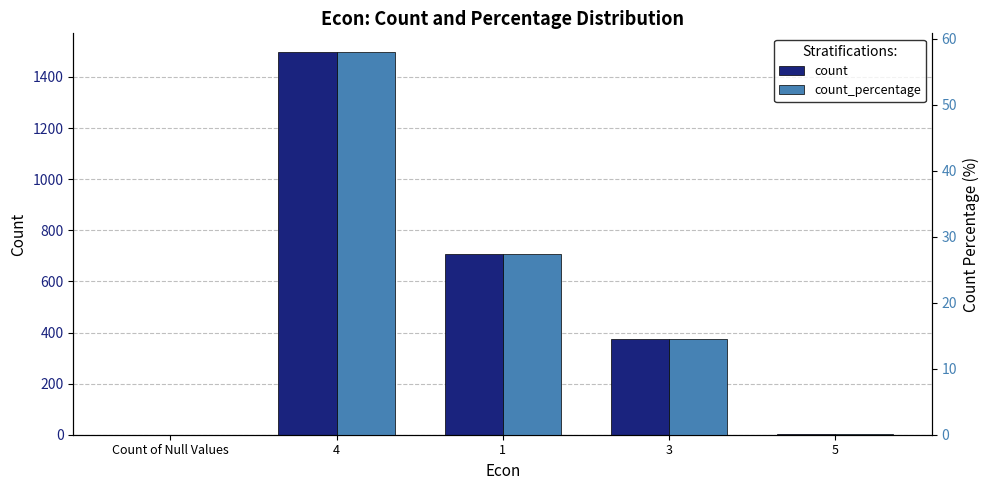

Does the chart contain any negative values?

No